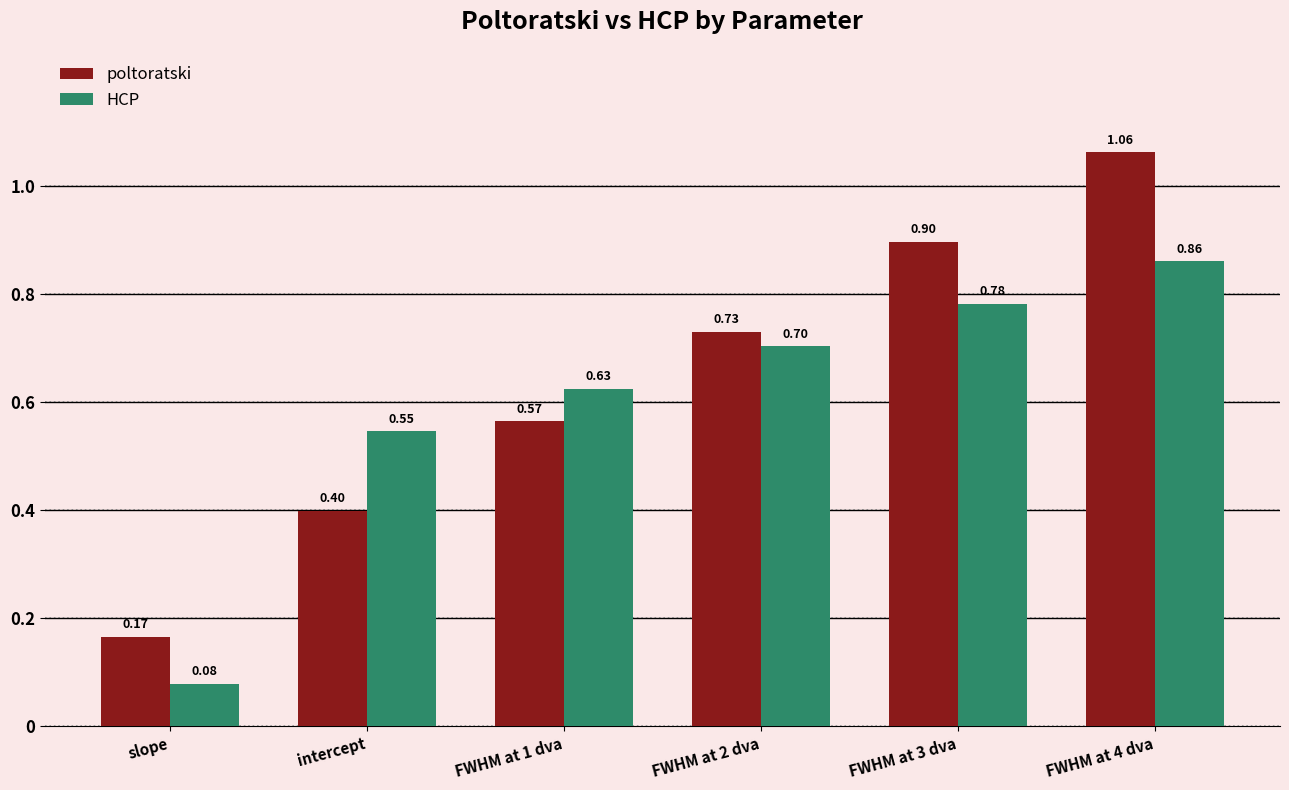

At which label does poltoratski reach its peak?

FWHM at 4 dva